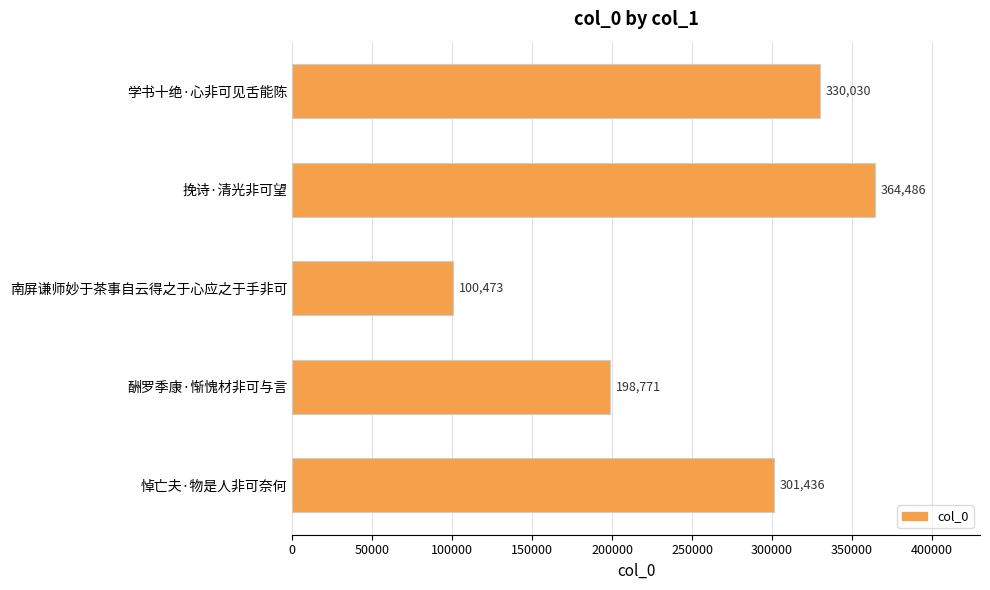

Does the chart contain any negative values?

No